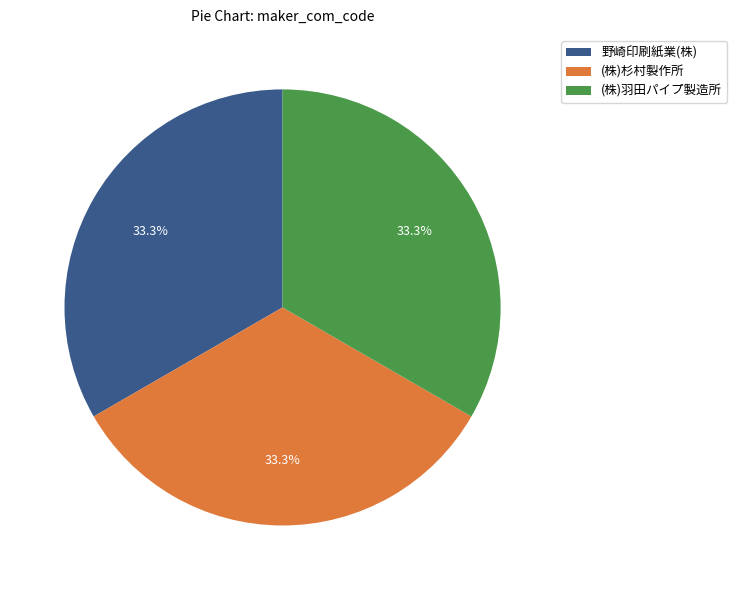

Is there any slice that represents more than half of the pie?

No